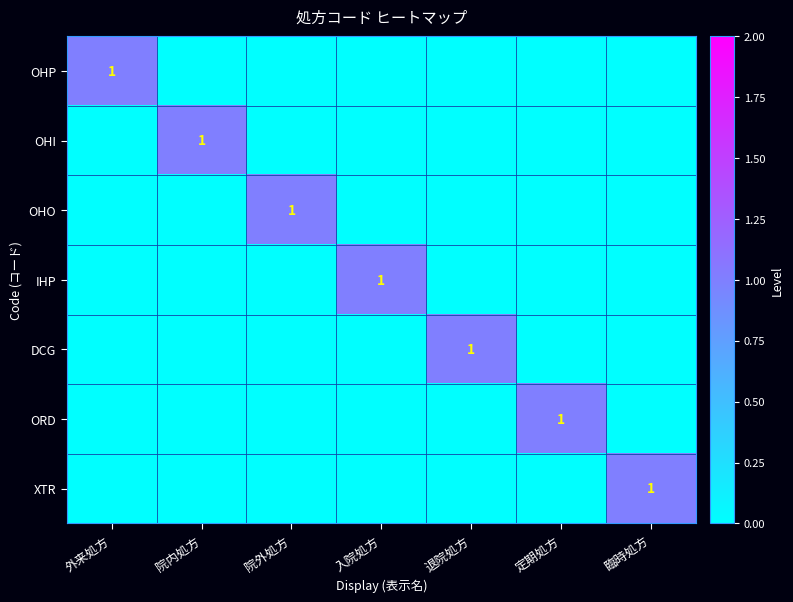

List the series in order of their peak value, highest first.

OHP, OHI, OHO, IHP, DCG, ORD, XTR